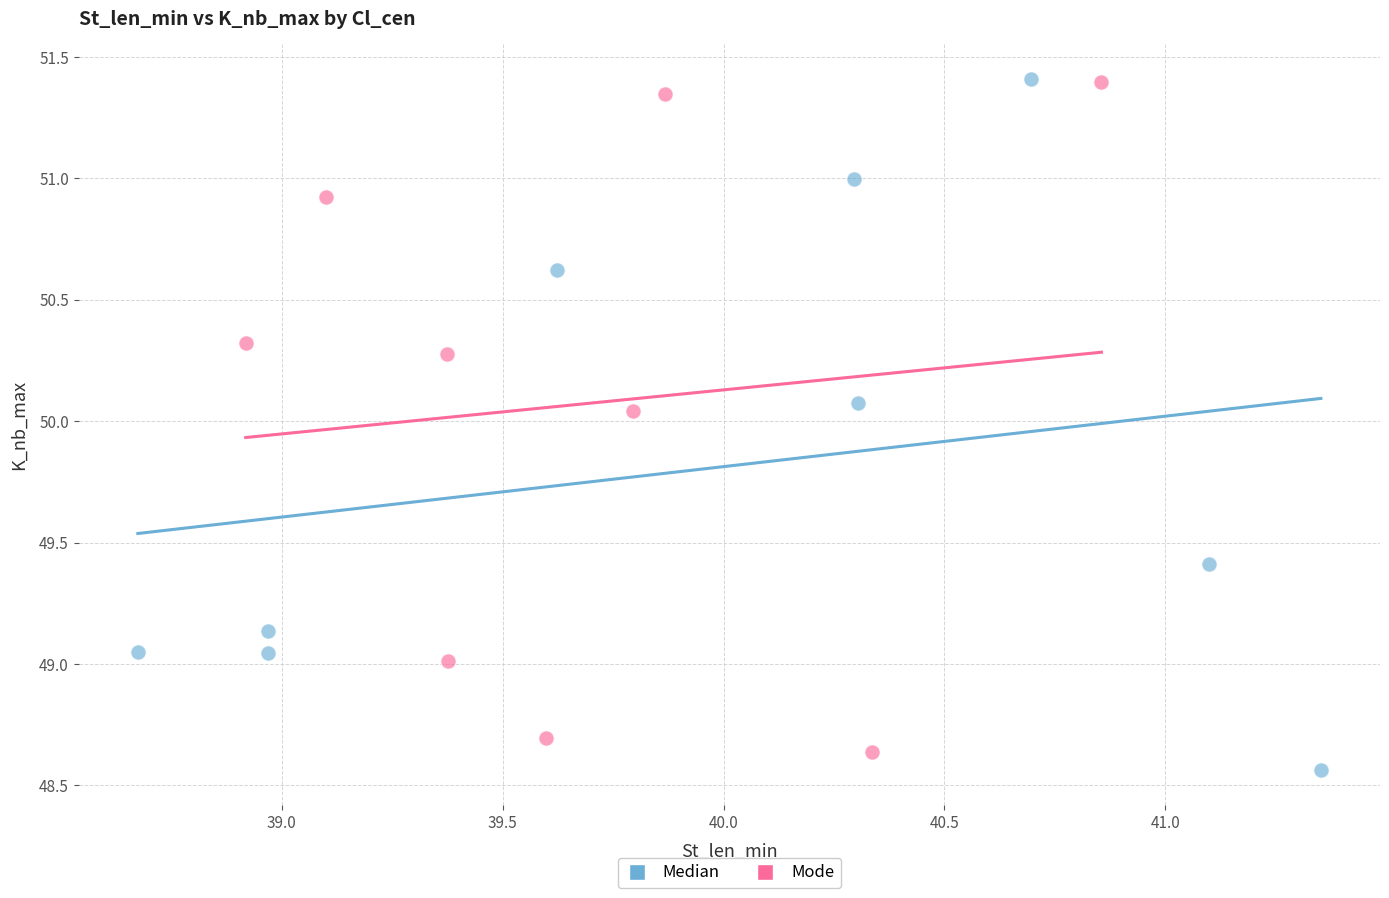

What are all the series names shown in the legend?

Median, Mode